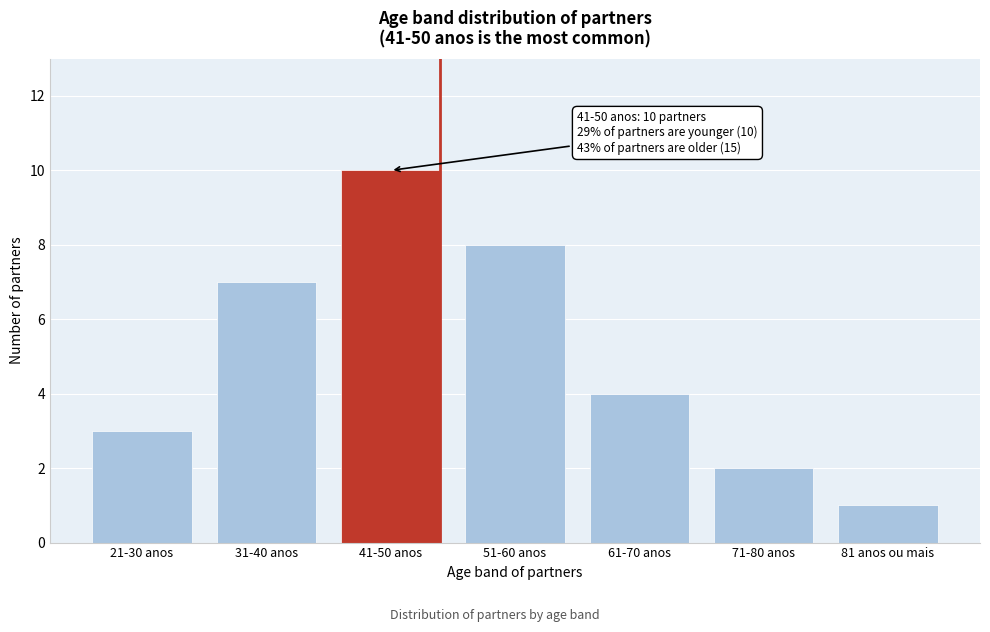

Reading right to left, list all the values displayed in this chart.

81 anos ou mais=1	71-80 anos=2	61-70 anos=4	51-60 anos=8	41-50 anos=10	31-40 anos=7	21-30 anos=3